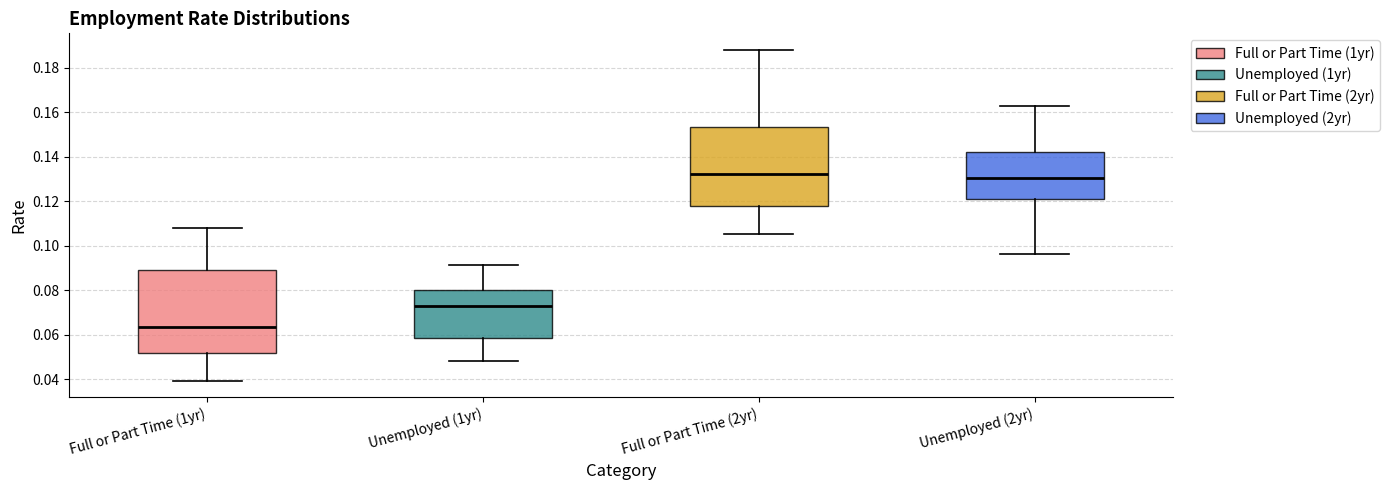

Reading left to right, read every box against the y-axis: the position of its median line, the range the box covers, and the ends of its whiskers. The values are not printed on the chart, so give them approximately, as read against the axis.

Full or Part Time (1yr): median 0.064, box 0.052 to 0.090, whiskers 0.040 to 0.108
Unemployed (1yr): median 0.072, box 0.058 to 0.080, whiskers 0.048 to 0.092
Full or Part Time (2yr): median 0.132, box 0.118 to 0.154, whiskers 0.106 to 0.188
Unemployed (2yr): median 0.130, box 0.122 to 0.142, whiskers 0.096 to 0.162